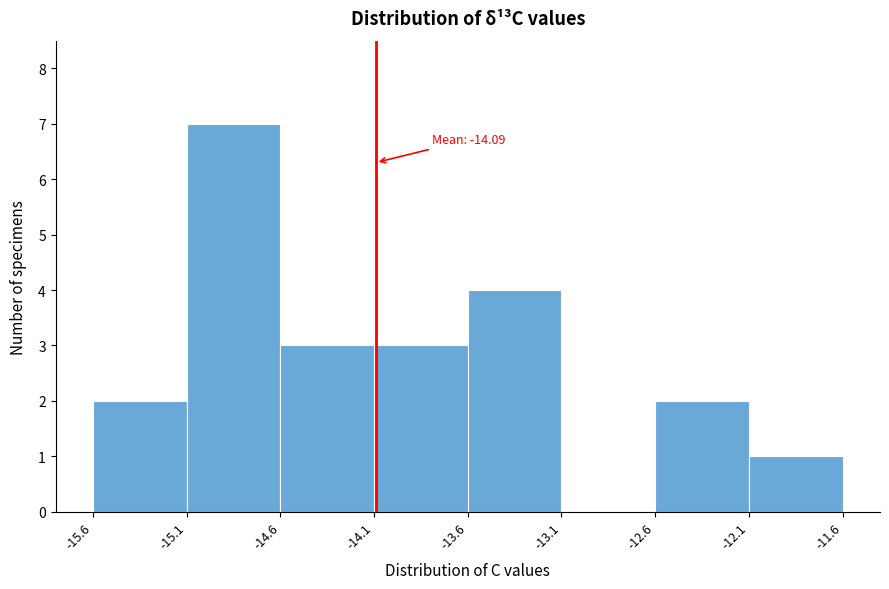

Which range on the x-axis has the tallest bar?

-15.1 to -14.6